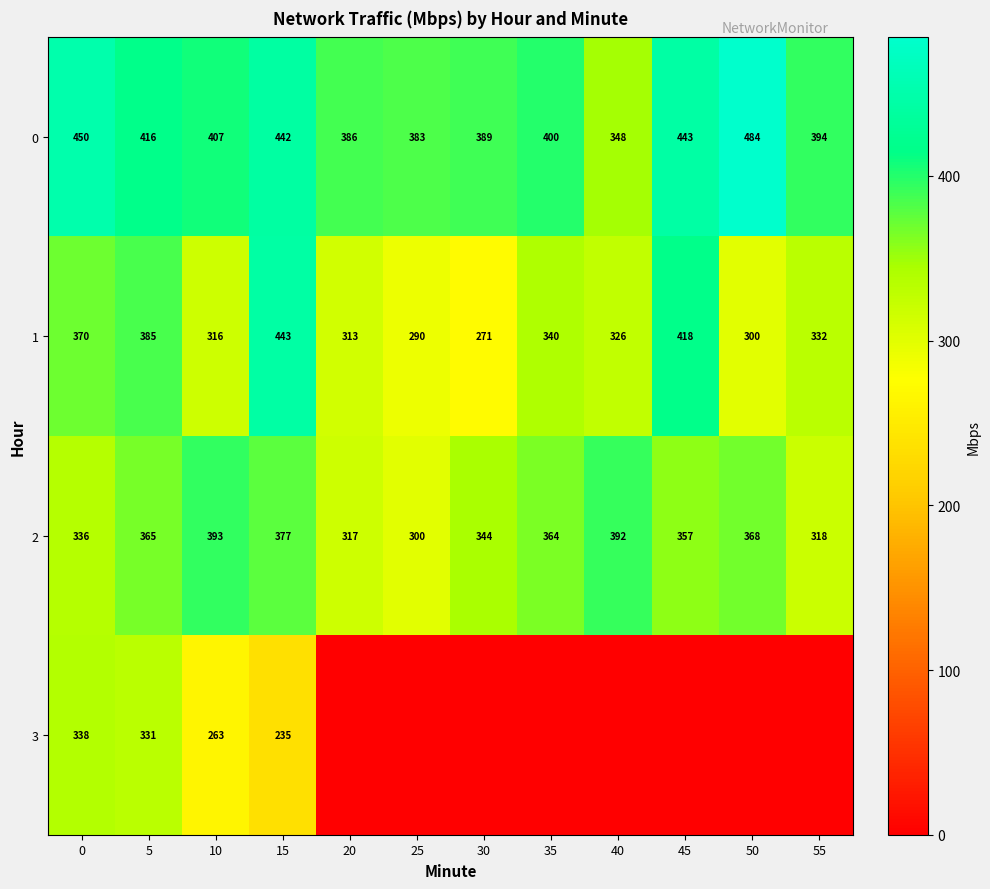

What is the difference between the maximum and second lowest values in the 2 series?

76